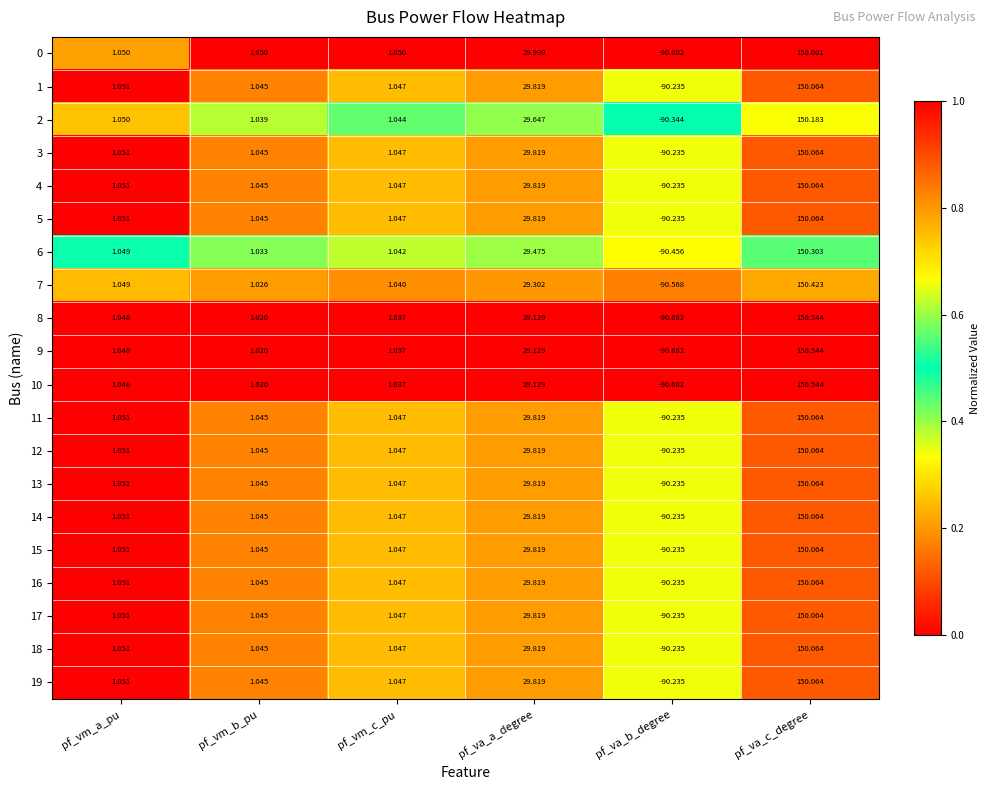

Which label corresponds to the smallest value in the chart?

pf_va_b_degree